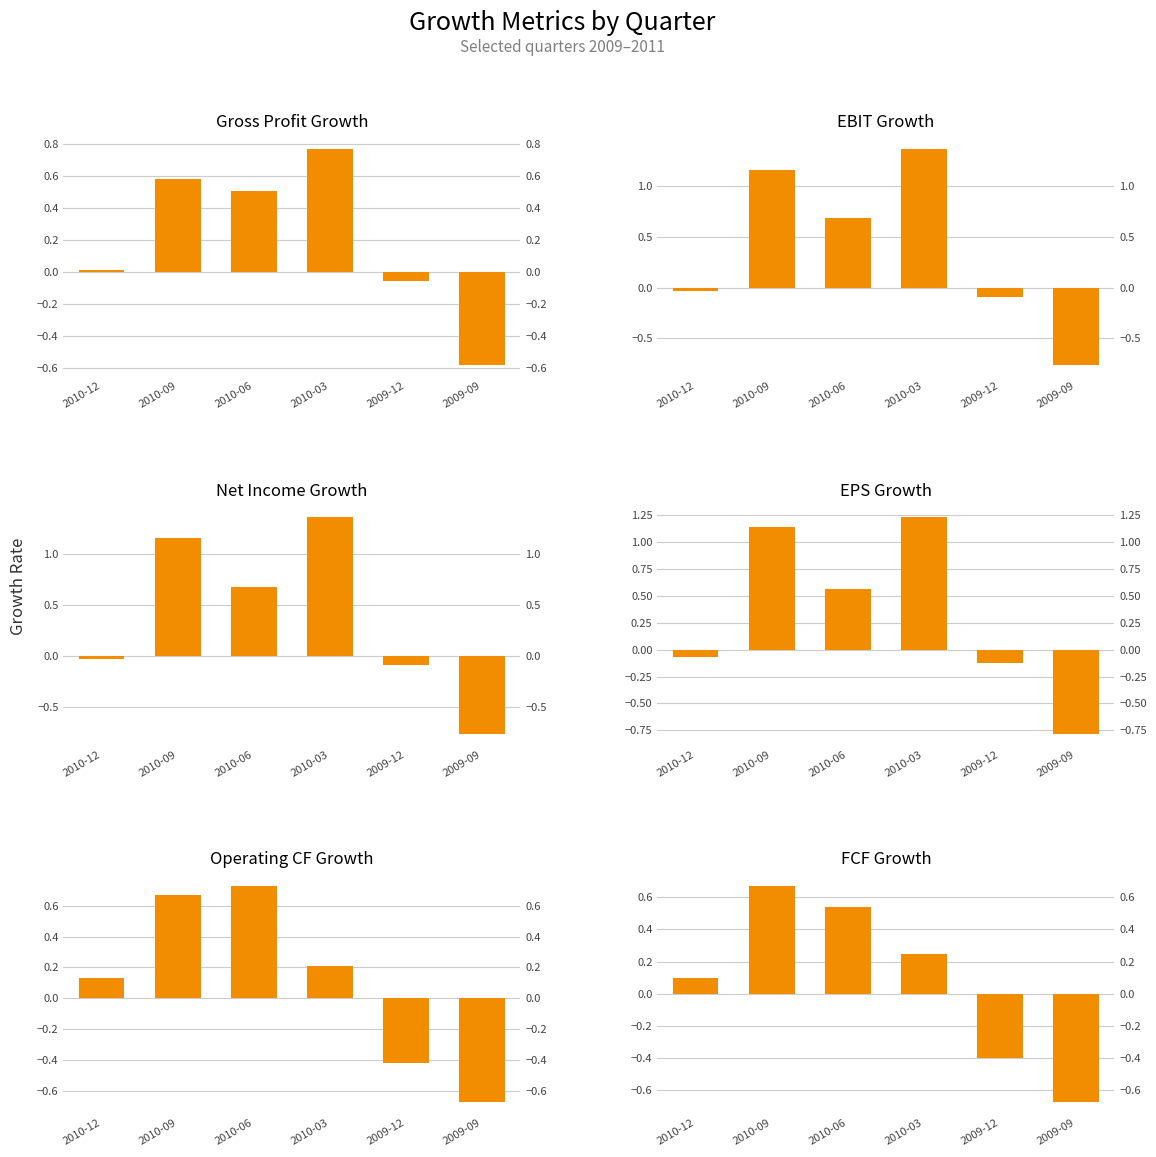

What are all the series names shown in the legend?

Gross Profit Growth, EBIT Growth, Net Income Growth, EPS Growth, Operating CF Growth, FCF Growth